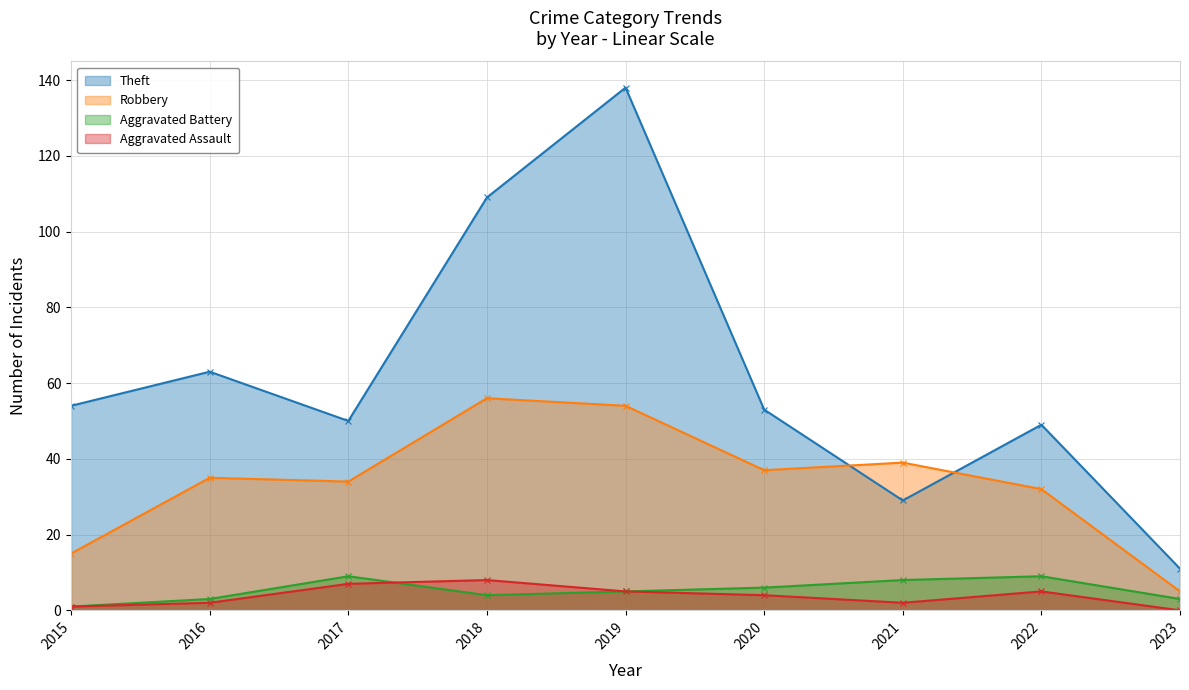

At which label does Theft reach its peak?

2019